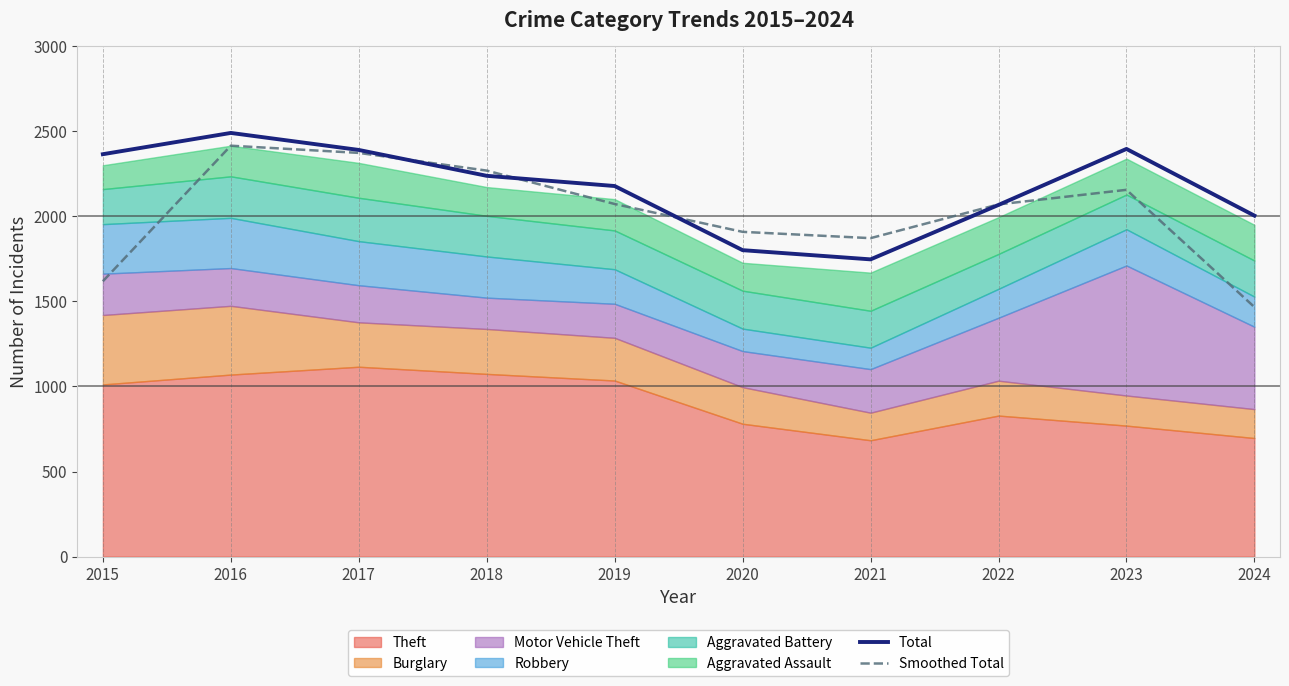

Reading left to right, what are all the values shown in this chart?

Total: 2365.0	2490.0	2390.0	2238.0	2178.0	1801.0	1747.0	2067.0	2396.0	2004.0
Smoothed Total: 1618.3	2415.0	2372.7	2268.7	2072.3	1908.7	1871.7	2070.0	2155.7	1466.7